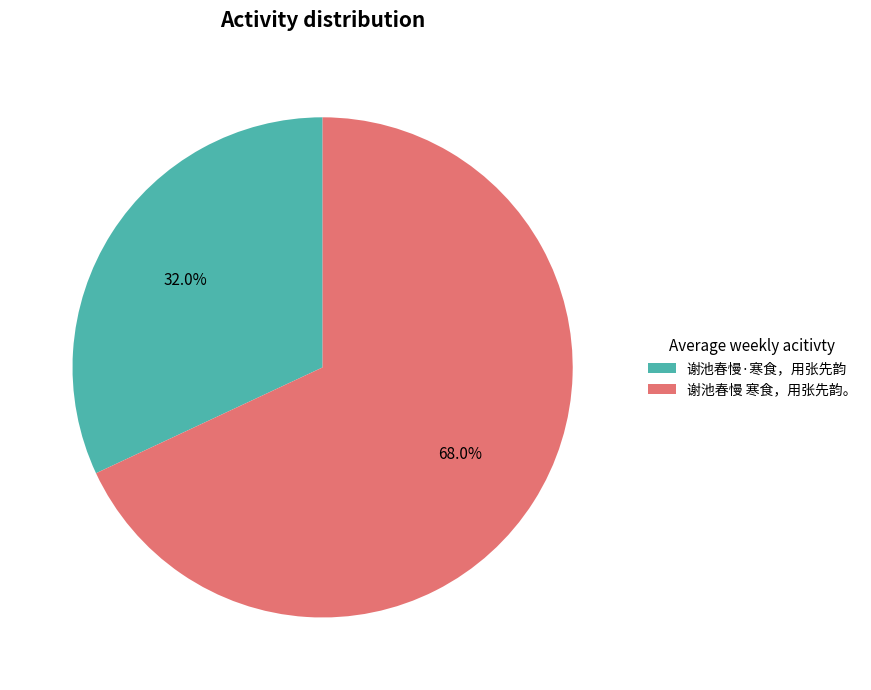

What is the smallest slice in the pie chart?

谢池春慢·寒食，用张先韵